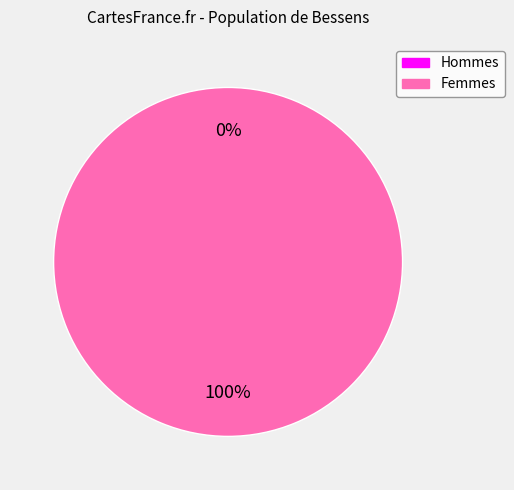

To the nearest percent, what is the difference between the largest and smallest slice percentages?

100%